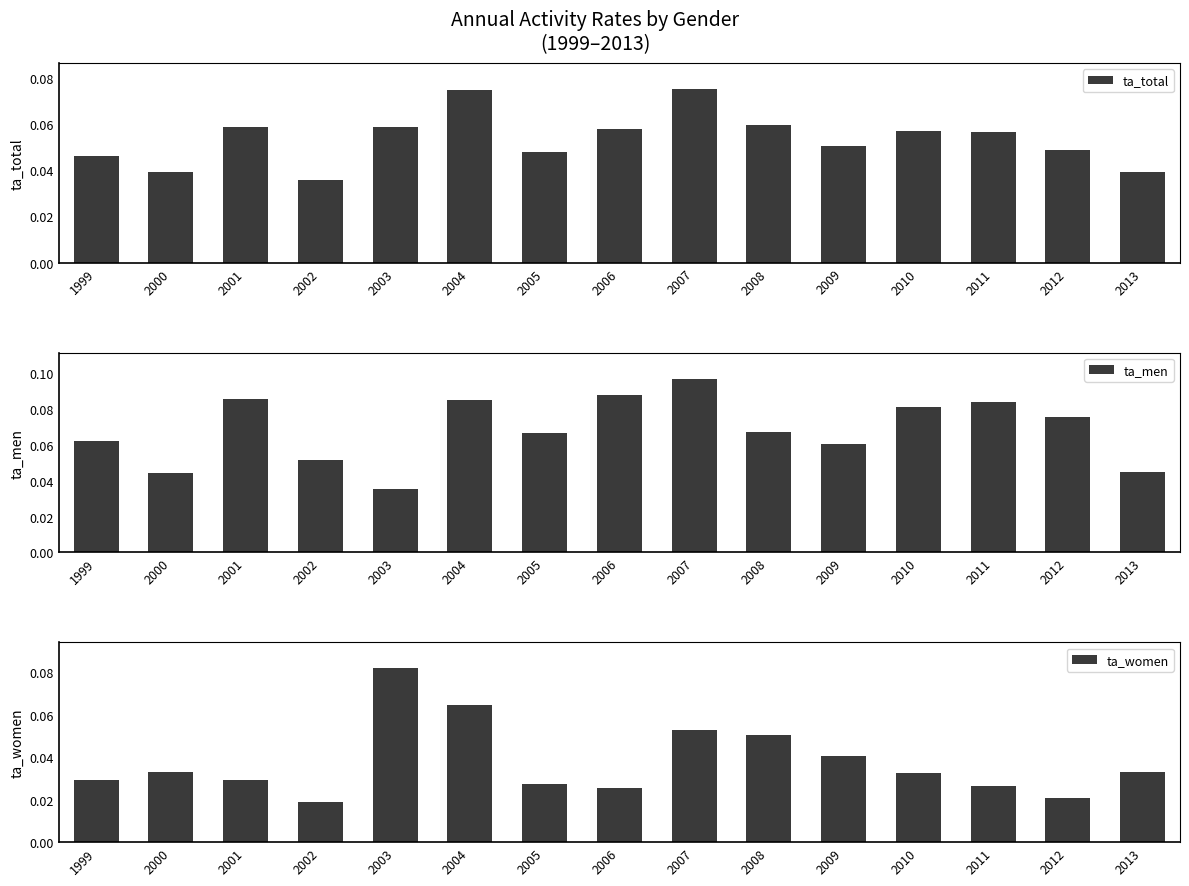

What value does the ta_men series have at 2009?

0.1